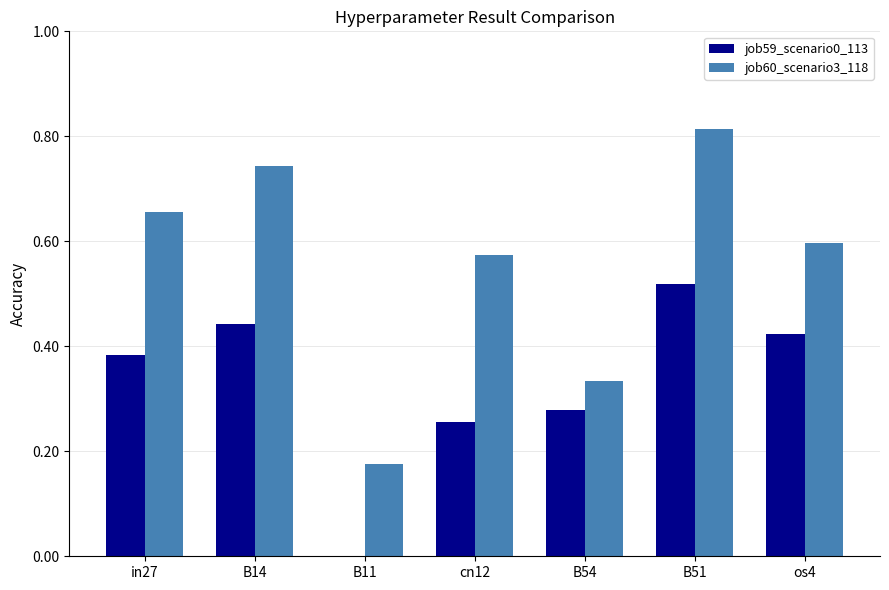

What is the sum of all job59_scenario0_113 values?

2.3